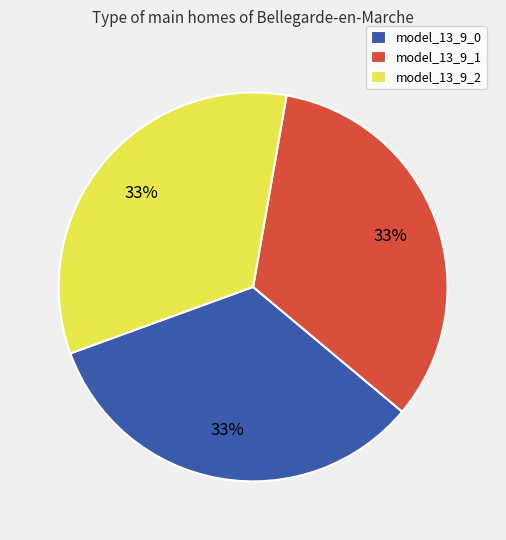

Do model_13_9_1 and model_13_9_2 together represent more than half of the pie?

Yes